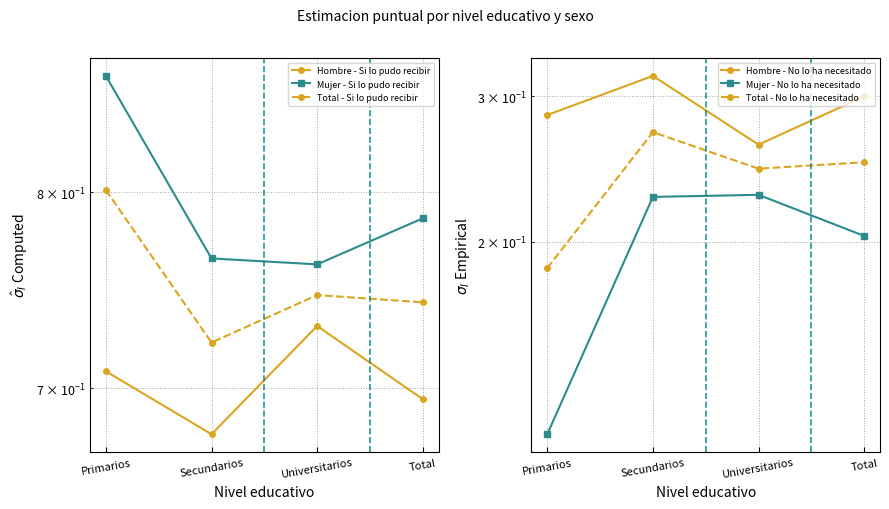

True or false: Total - Si lo pudo recibir has a value of 0.3 at Universitarios.

False